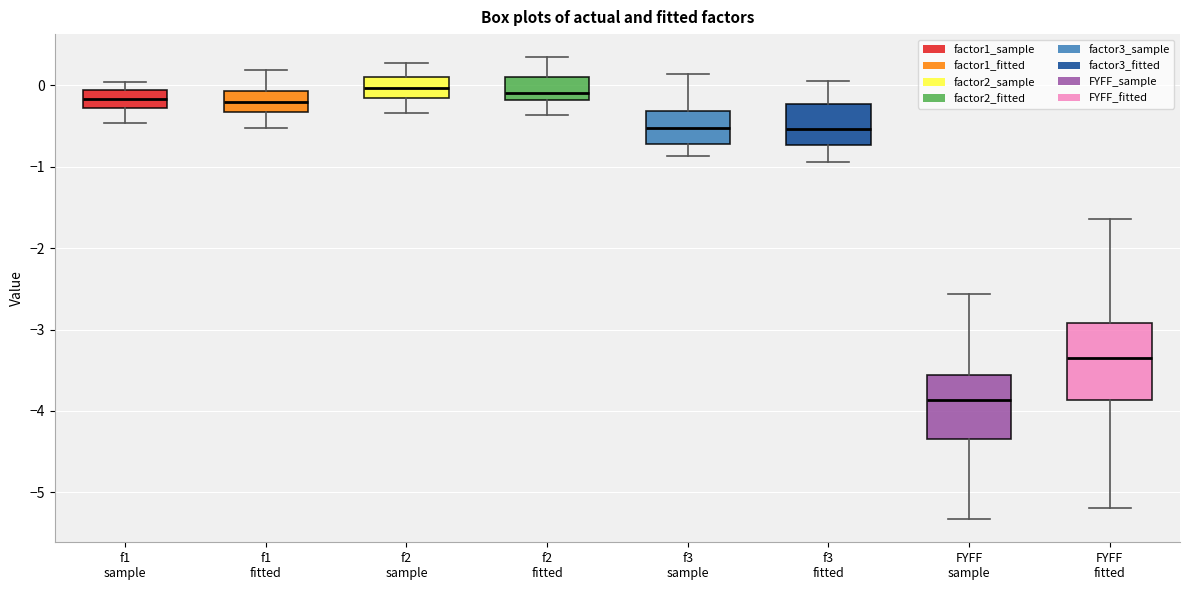

Reading left to right, read every box against the y-axis: the position of its median line, the range the box covers, and the ends of its whiskers. The values are not printed on the chart, so give them approximately, as read against the axis.

f1 sample: median -0.2, box -0.3 to -0.1, whiskers -0.5 to 0.0
f1 fitted: median -0.2, box -0.3 to -0.1, whiskers -0.5 to 0.2
f2 sample: median 0.0, box -0.2 to 0.1, whiskers -0.3 to 0.3
f2 fitted: median -0.1, box -0.2 to 0.1, whiskers -0.4 to 0.3
f3 sample: median -0.5, box -0.7 to -0.3, whiskers -0.9 to 0.1
f3 fitted: median -0.5, box -0.7 to -0.2, whiskers -0.9 to 0.1
FYFF sample: median -3.9, box -4.3 to -3.6, whiskers -5.3 to -2.6
FYFF fitted: median -3.3, box -3.9 to -2.9, whiskers -5.2 to -1.6